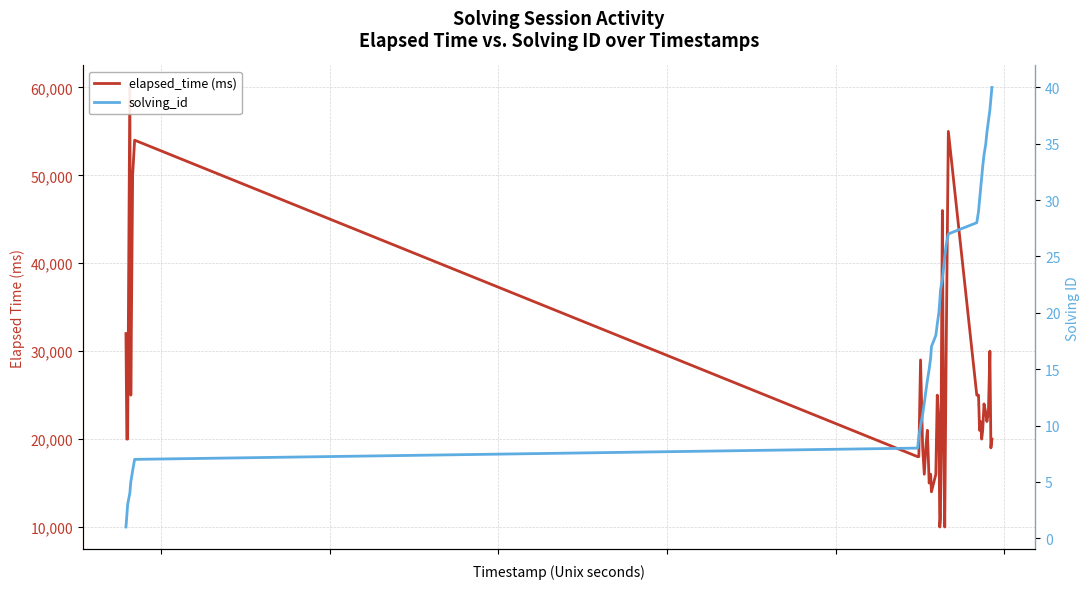

At 36, list the series in order from largest to smallest.

elapsed_time (ms), solving_id